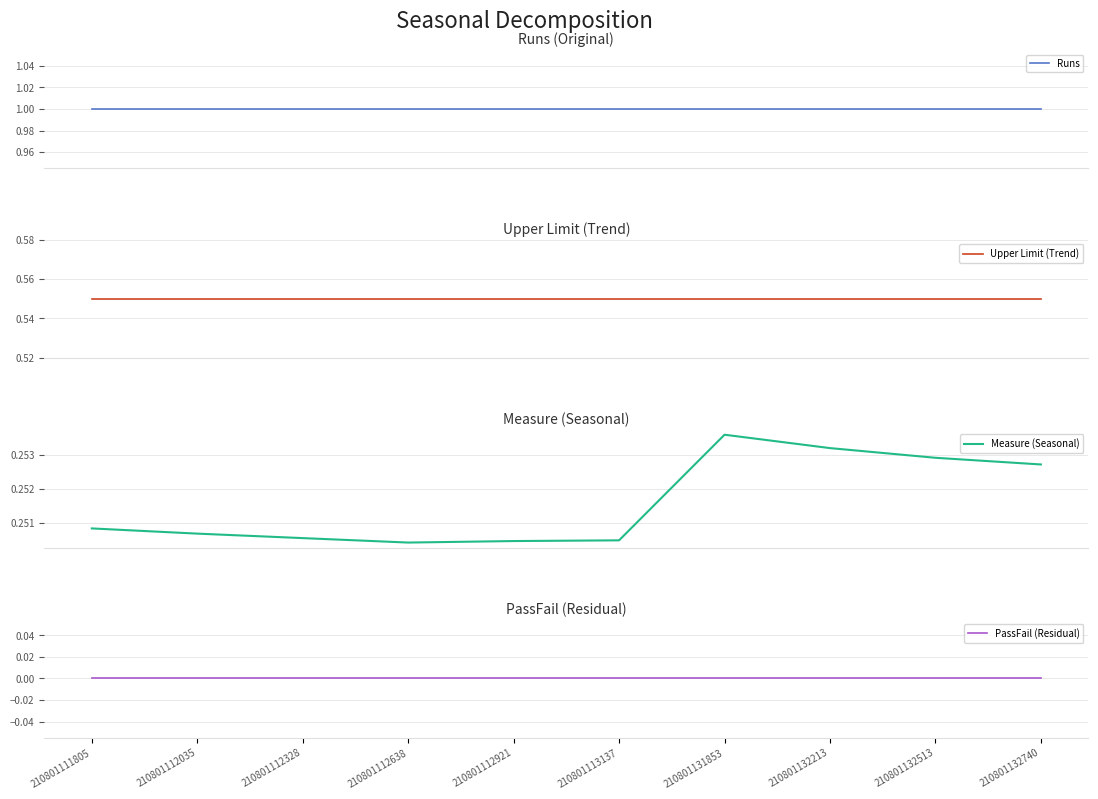

Rank the series by their maximum value, from lowest to highest.

PassFail (Residual), Measure (Seasonal), Upper Limit (Trend), Runs